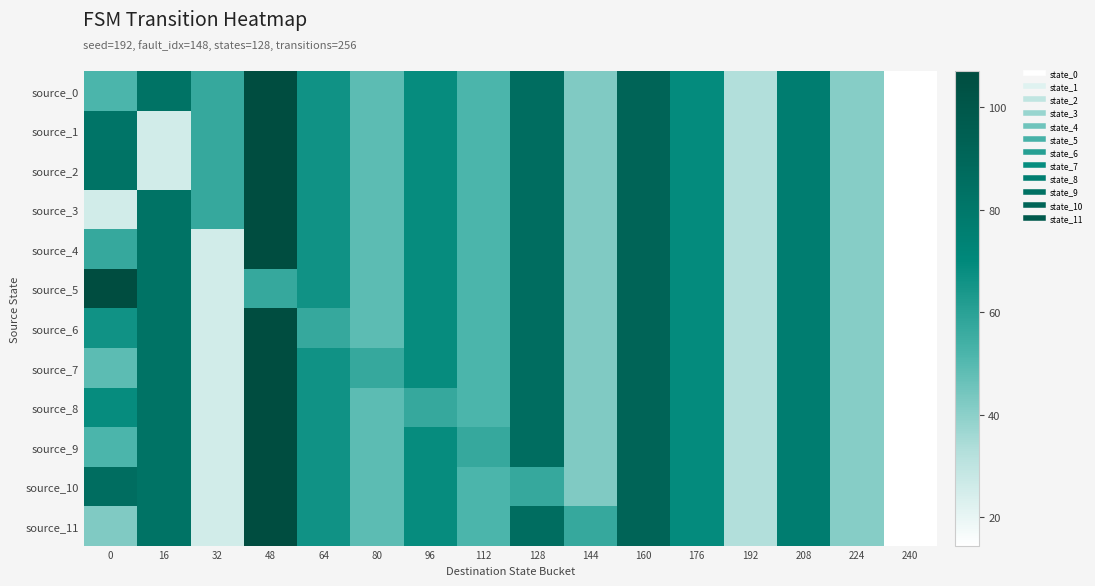

Between 176 and 208, which series saw the biggest shift?

source_0